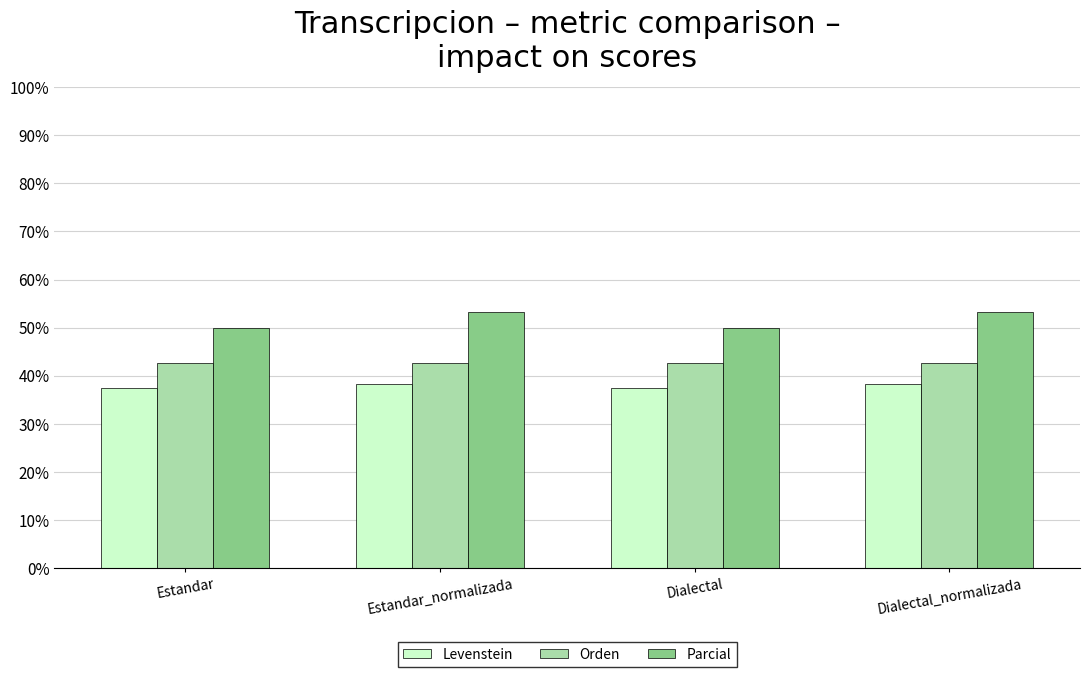

Does the chart contain any negative values?

No